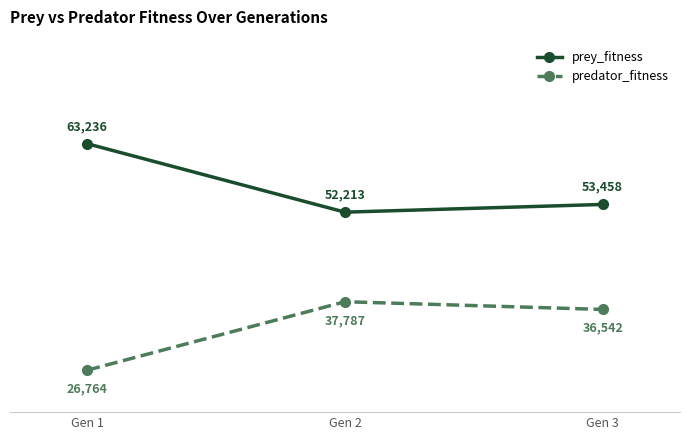

List the series in order of their peak value, lowest first.

predator_fitness, prey_fitness